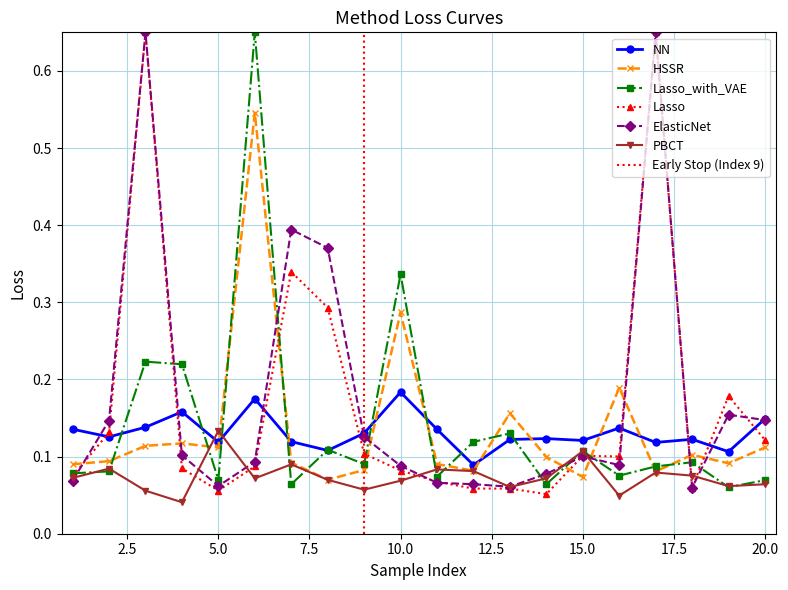

What is the spread (max minus min) of values at 20?

0.1